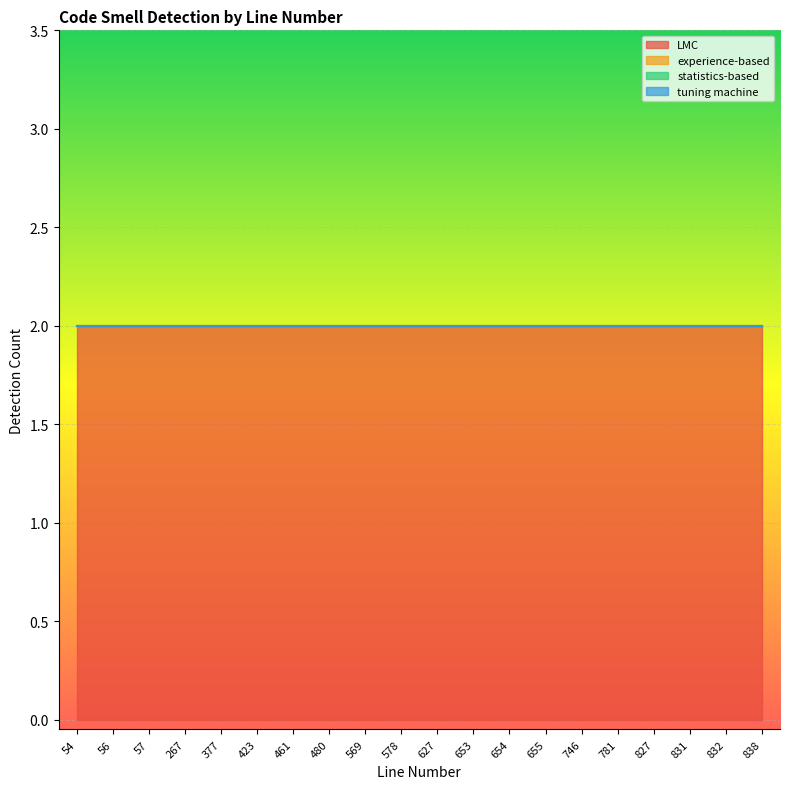

At which category is the sum across all series the highest?

54